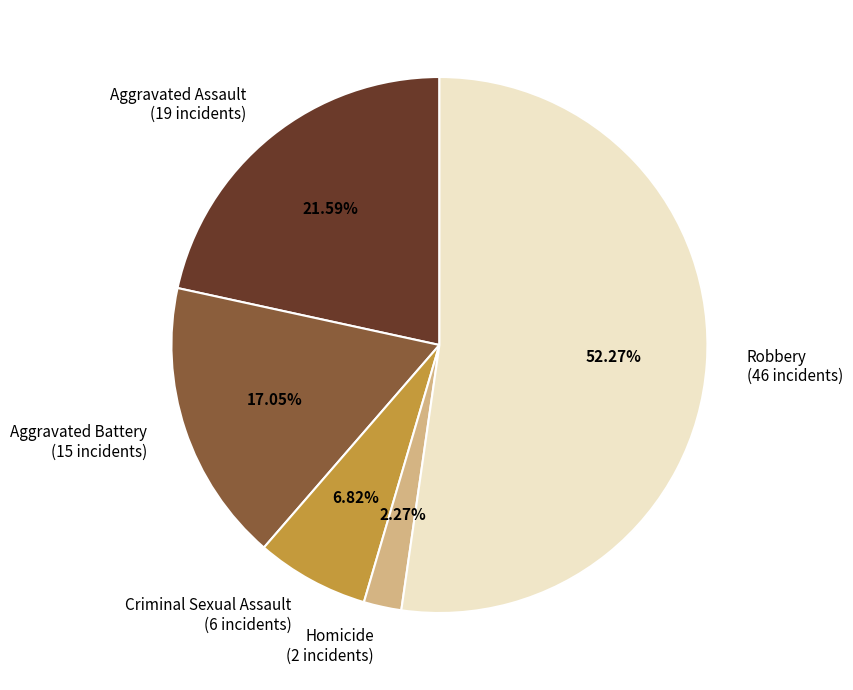

To the nearest percent, what is the difference between the largest and smallest slice percentages?

50%